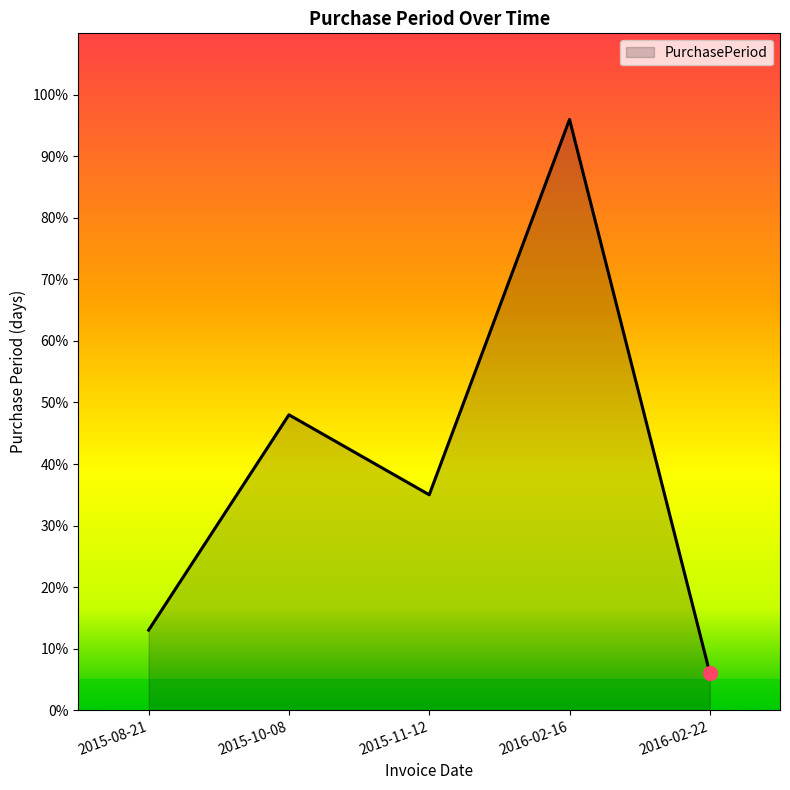

The chart shows a value of 21 at 2015-11-12. True or false?

False